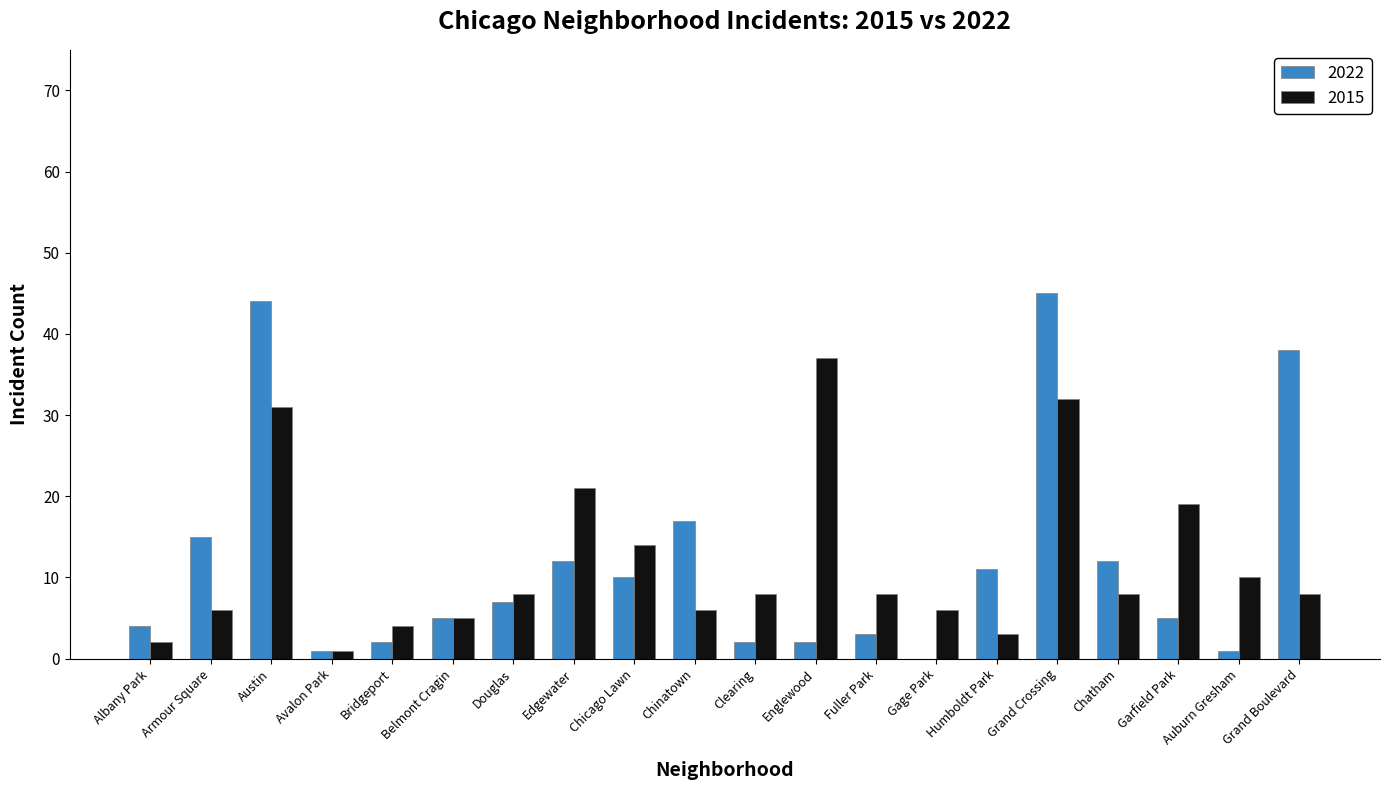

What is the maximum value for 2015?

37